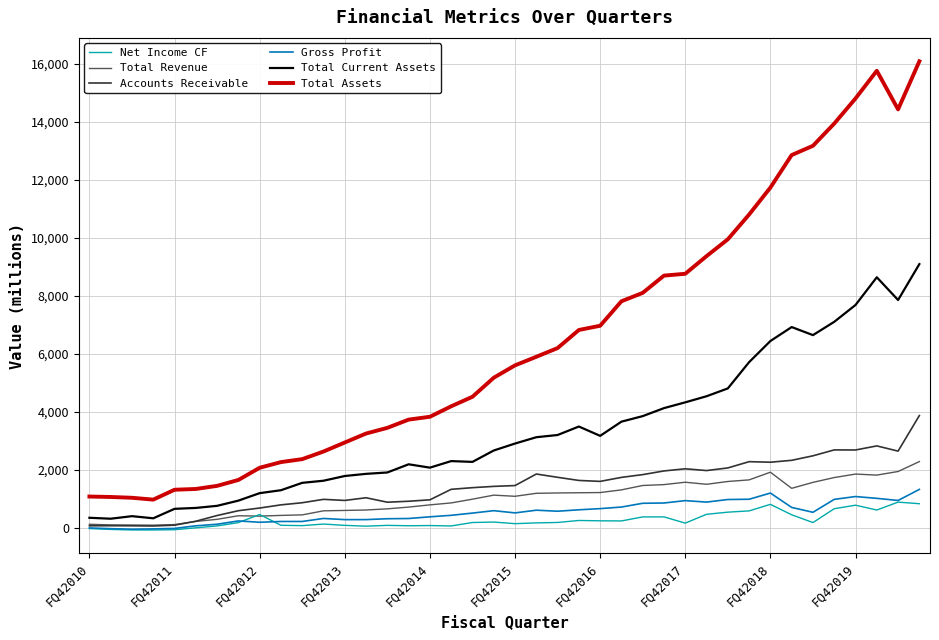

Which series has the widest spread of values?

Total Assets